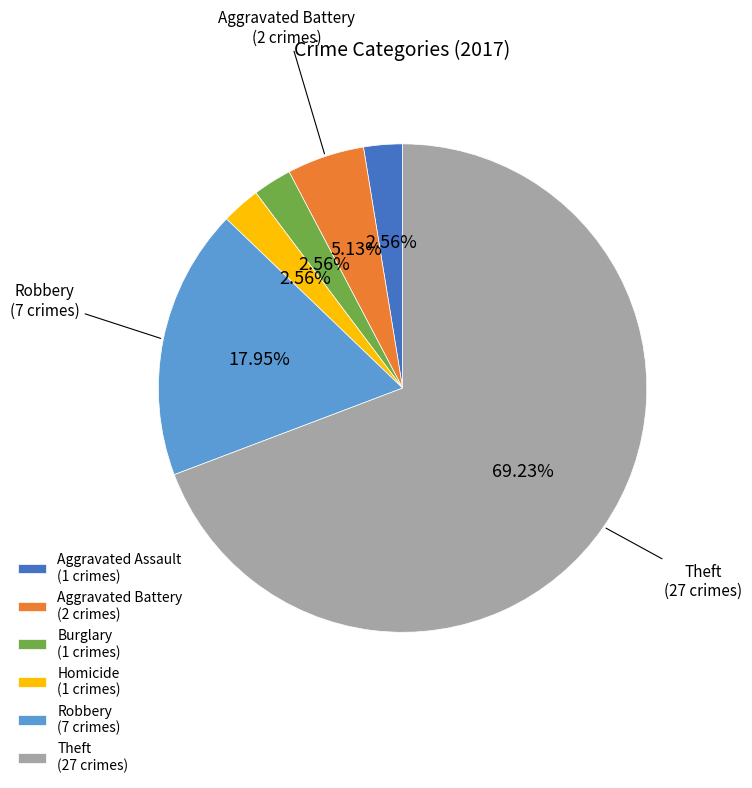

Is the sum of Burglary (1 crimes) and Aggravated Battery (2 crimes) greater than half?

No